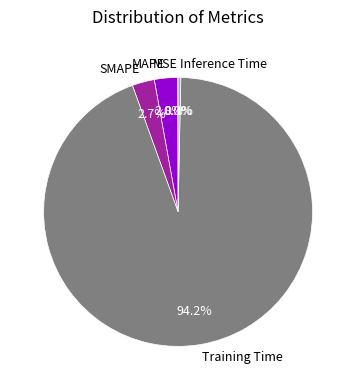

What is the majority slice?

Training Time